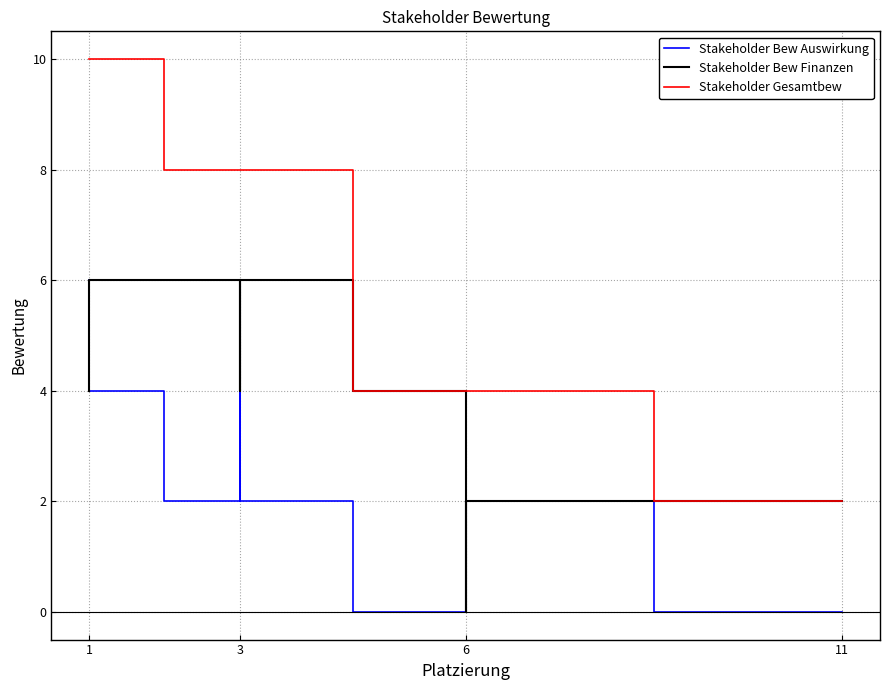

List the series in order of their overall mean, highest first.

Stakeholder Gesamtbew, Stakeholder Bew Finanzen, Stakeholder Bew Auswirkung